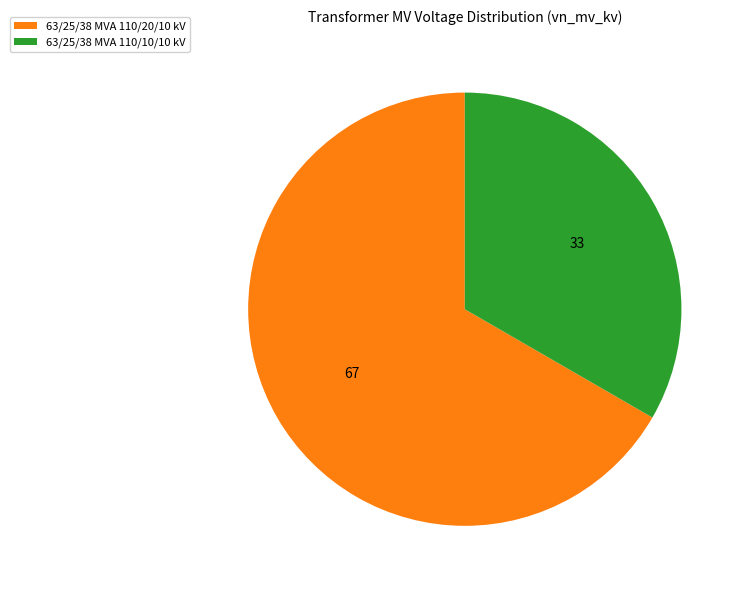

Which has a higher value, 63/25/38 MVA 110/10/10 kV or 63/25/38 MVA 110/20/10 kV?

63/25/38 MVA 110/20/10 kV